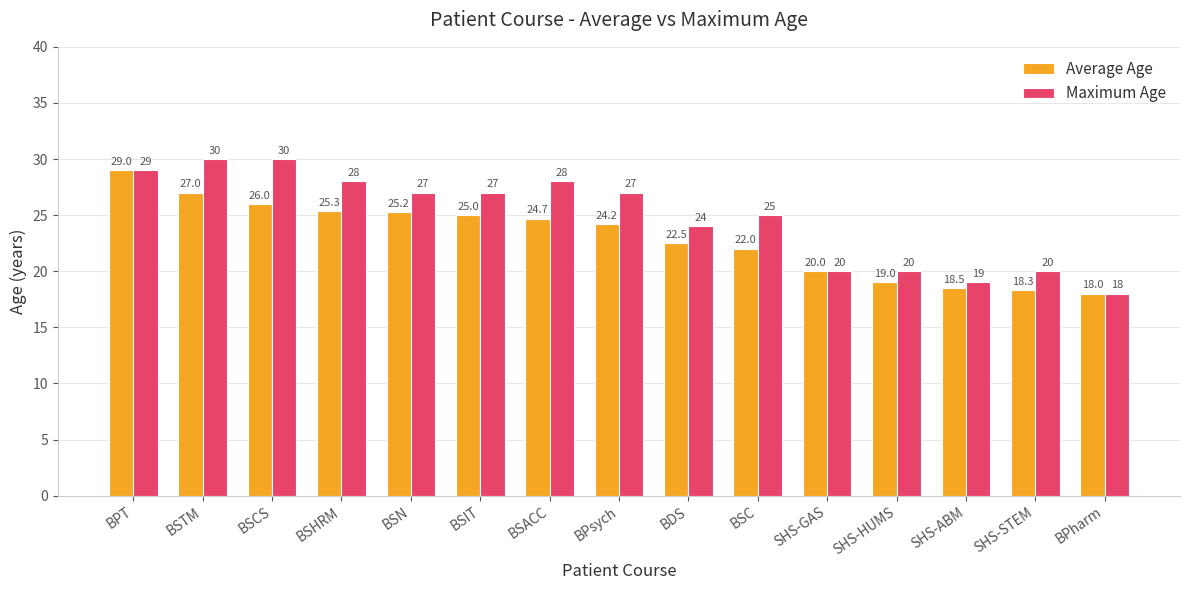

At which category is the sum across all series the highest?

BPT